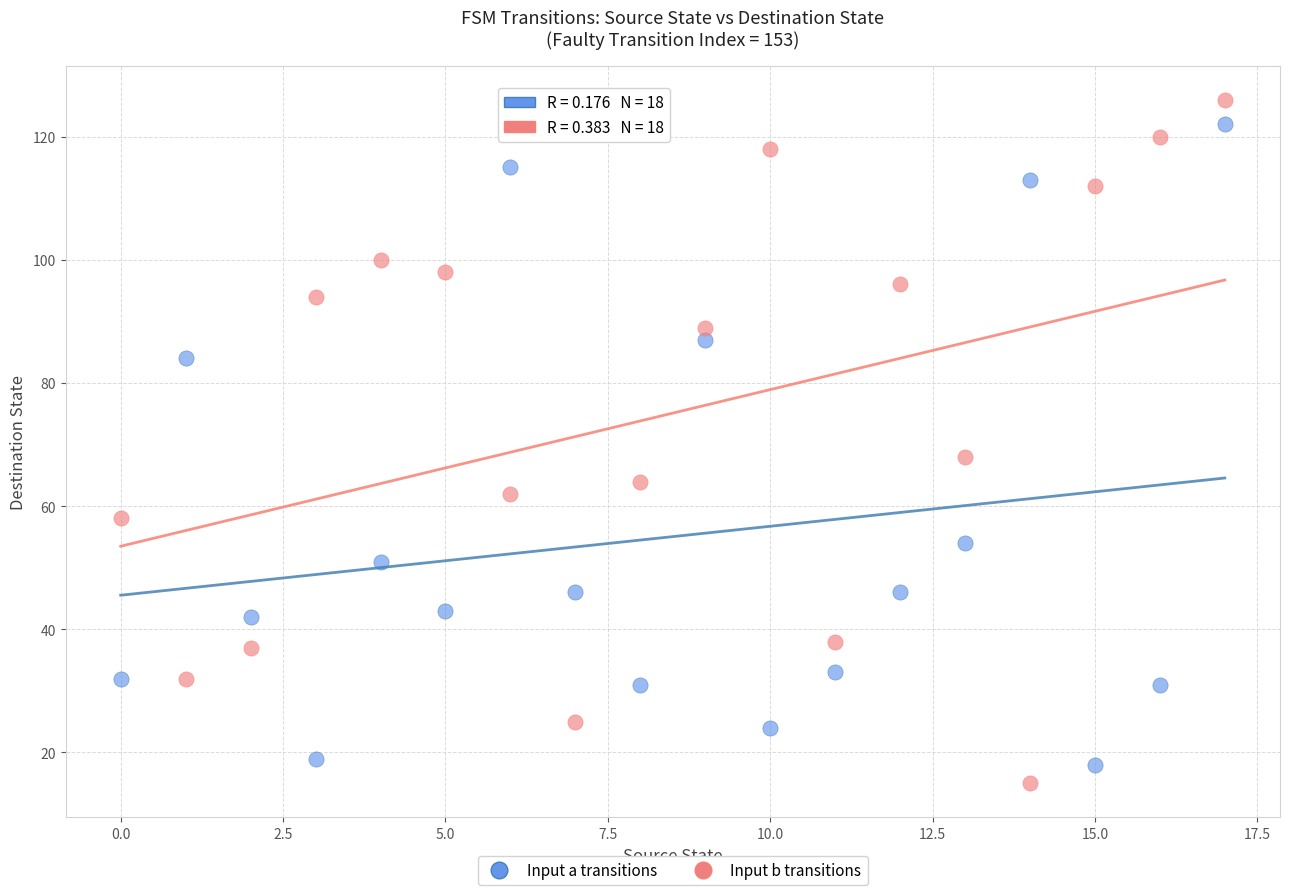

Which series has the largest Y range (max minus min)?

Input b transitions